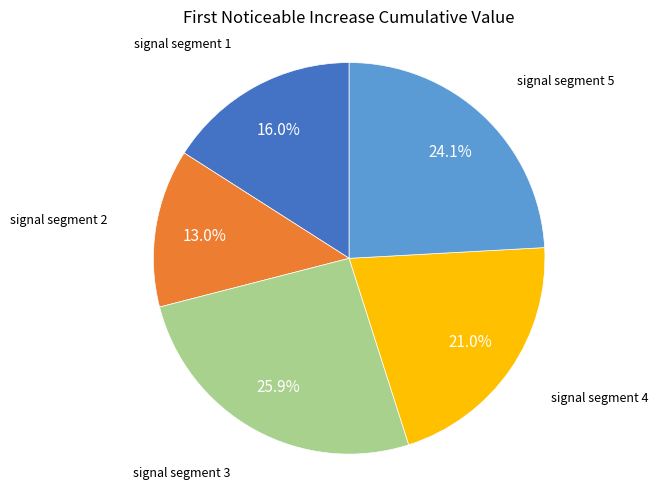

To the nearest percent, what is the difference between the largest and smallest slice percentages?

13%